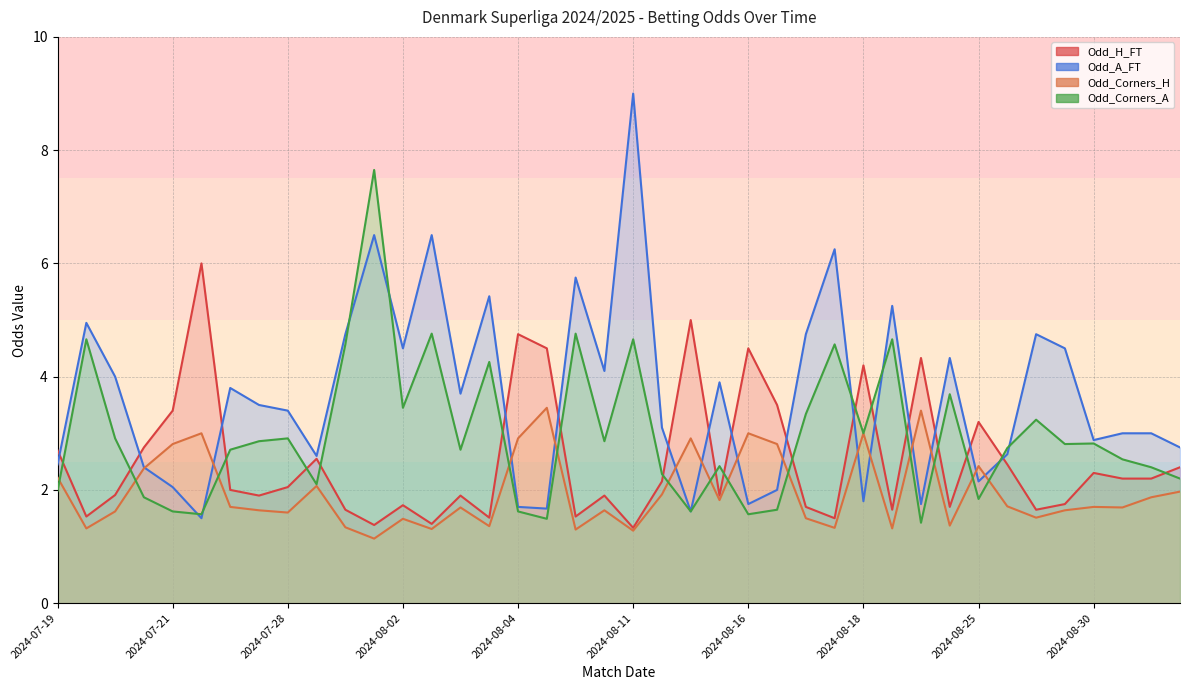

How many values in the Odd_Corners_A series exceed 2?

29